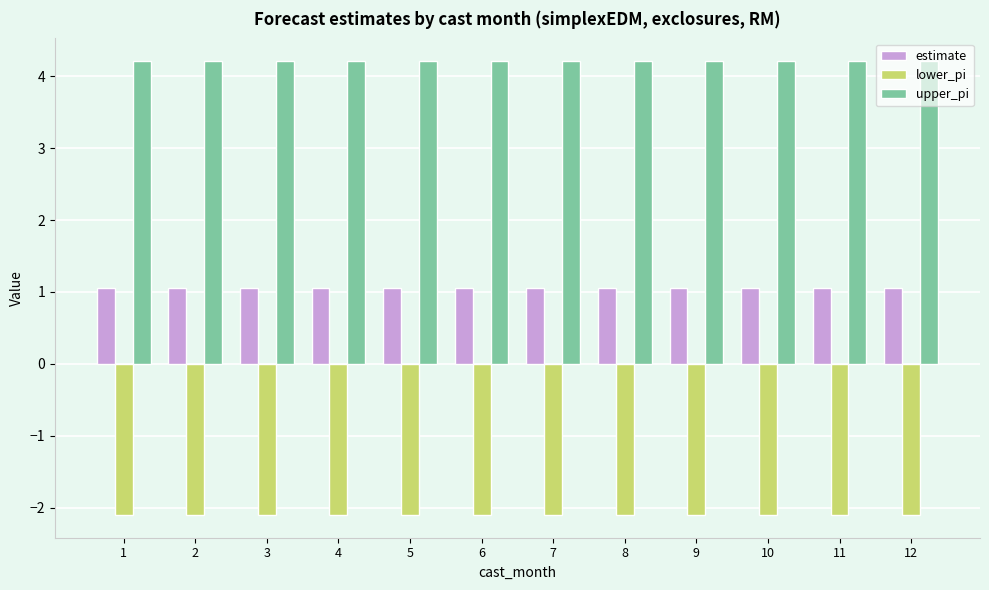

What is the spread (max minus min) of values at 12?

6.3